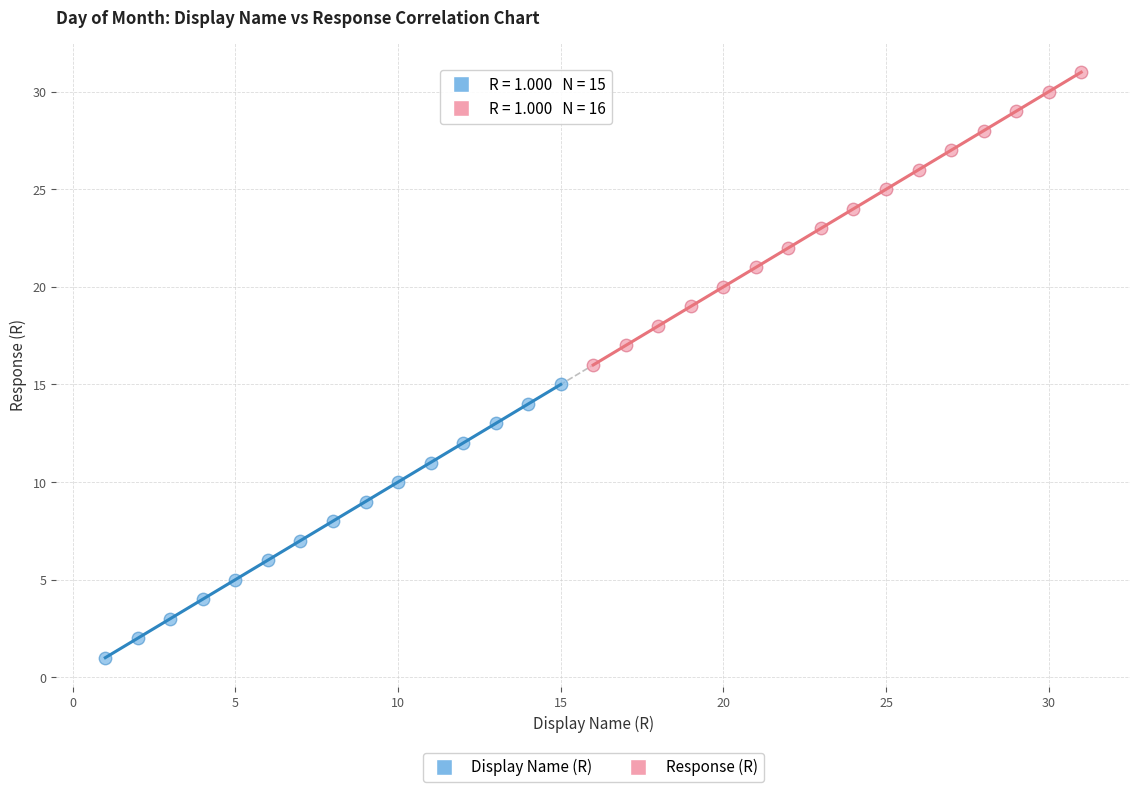

Which series reaches the minimum Y coordinate?

Display Name (R)